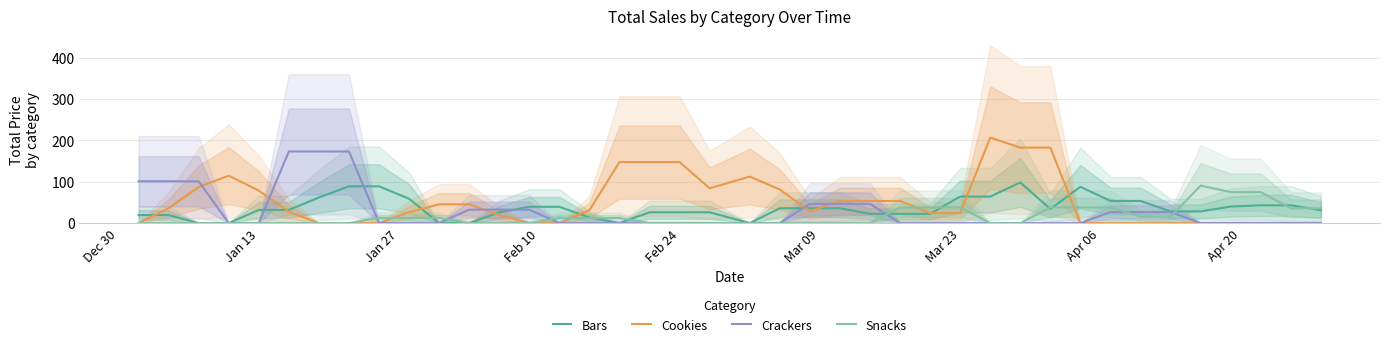

What is the maximum value for Snacks?

90.7